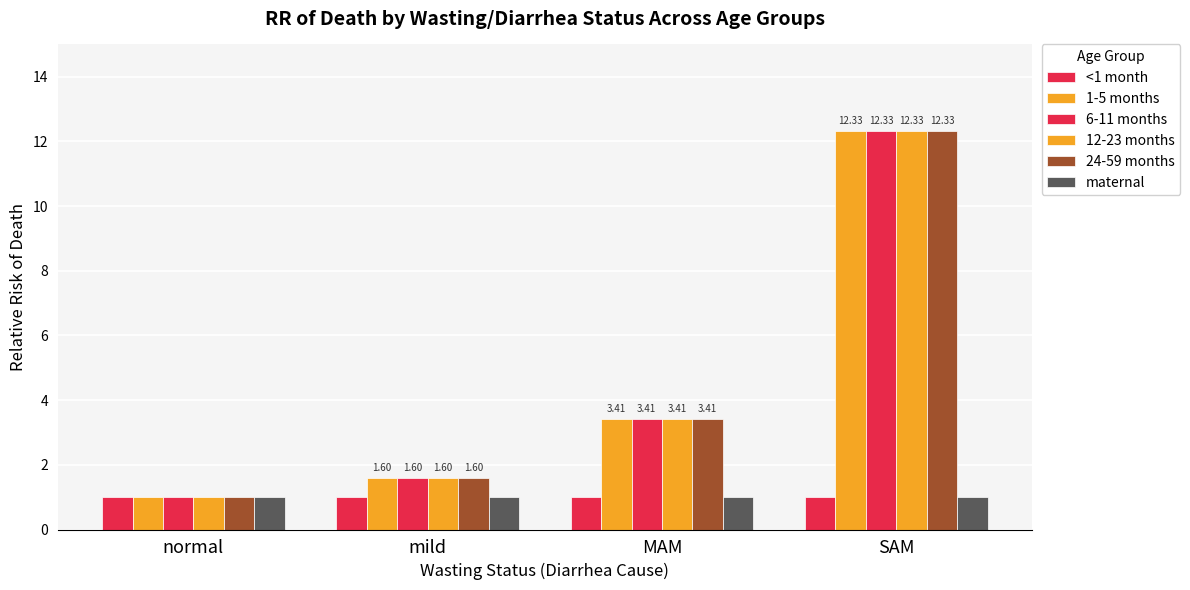

Is the value of 1-5 months at MAM greater than the value of maternal at MAM?

Yes